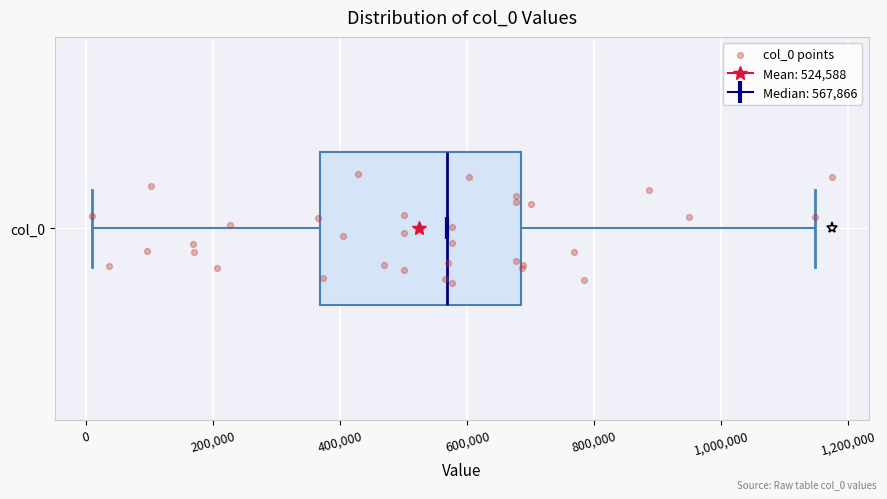

Where does the left whisker of the box for col_0 end on the x-axis? The values are not printed on the chart, so give them approximately, as read against the axis.

0